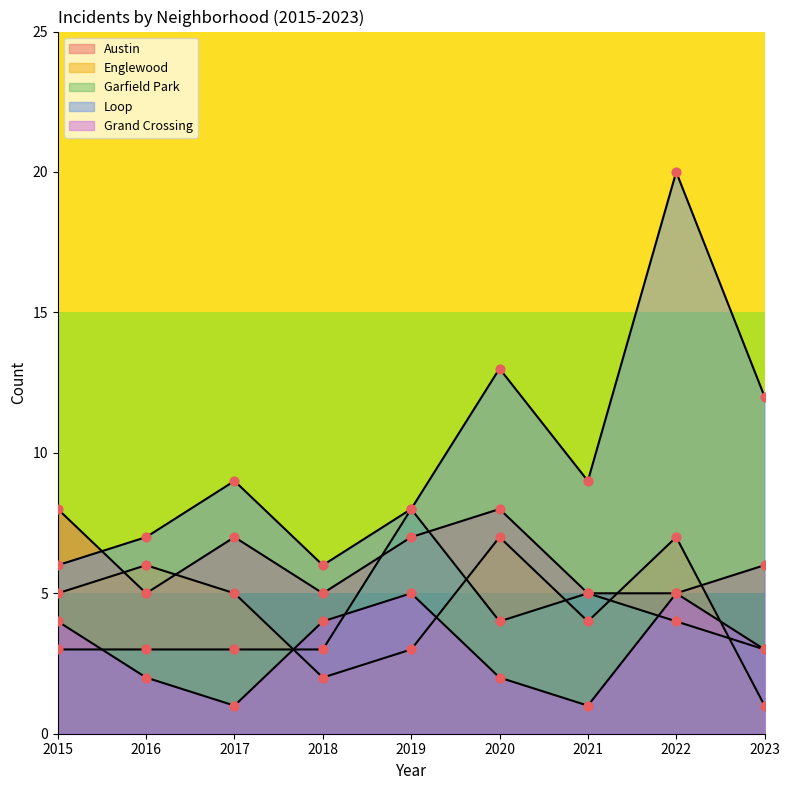

At which category is the sum across all series the highest?

2022